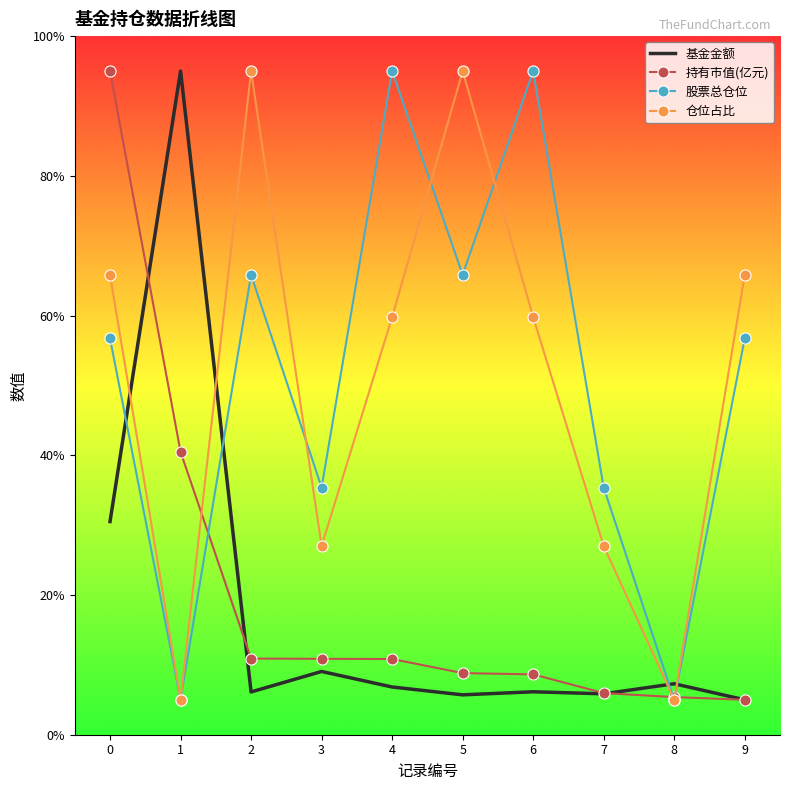

How many series are shown in this chart?

4